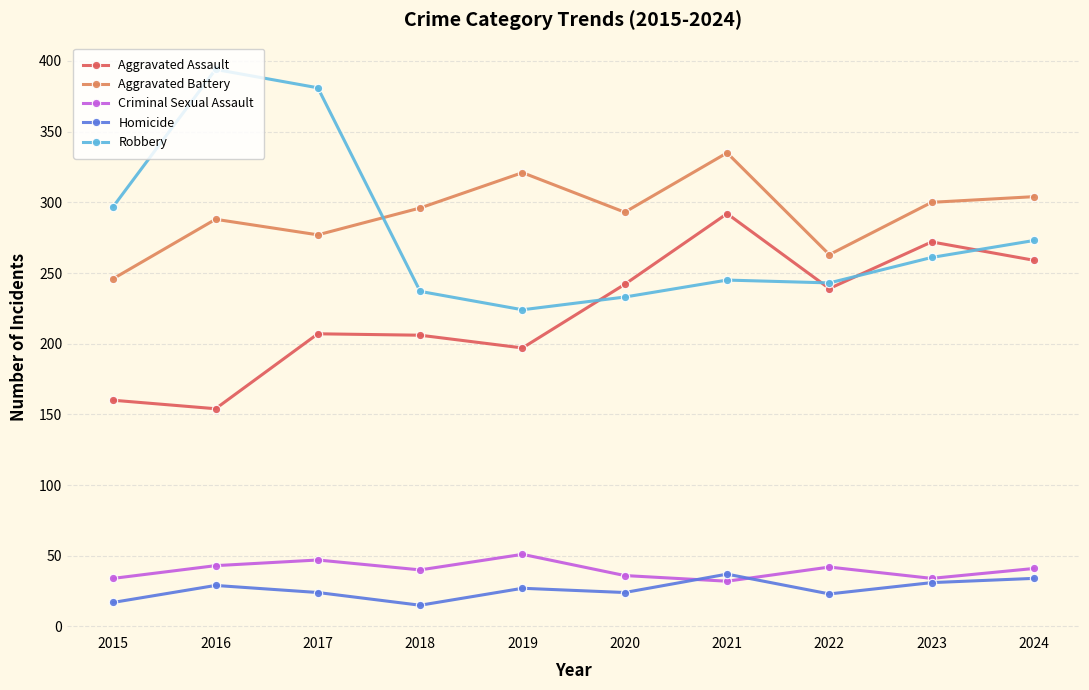

True or false: Aggravated Battery has more than 2 interior local peaks.

True